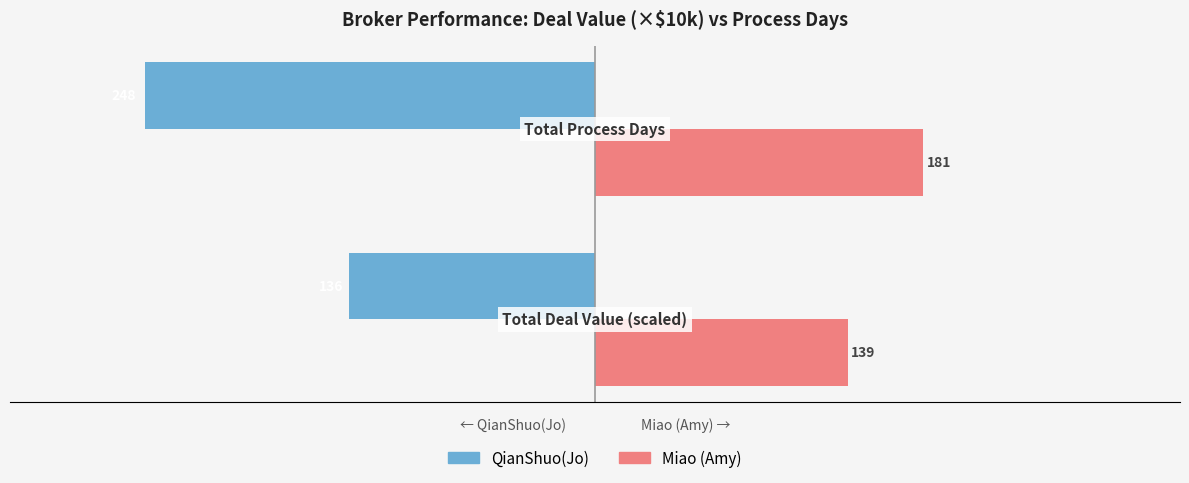

Which series has the largest range (max minus min)?

QianShuo(Jo)